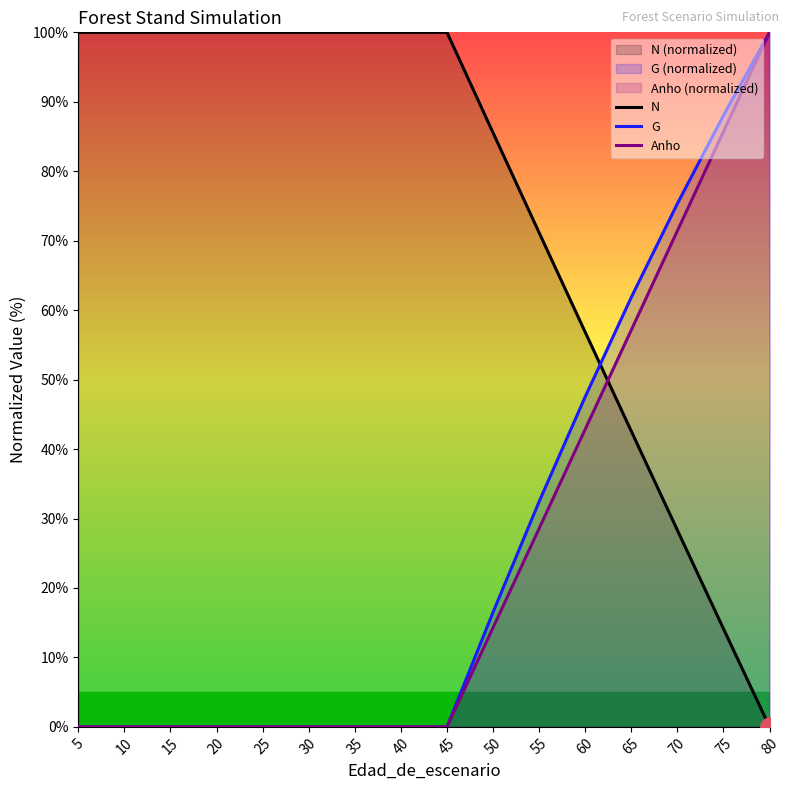

Which series has the largest total across all categories?

N